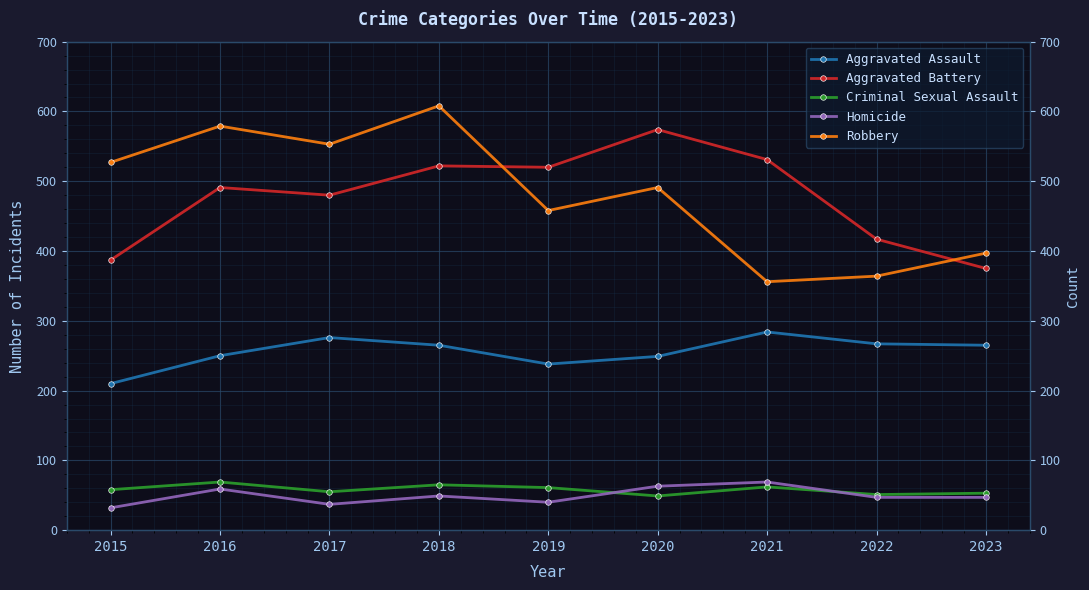

What is the minimum value shown in the chart?

32